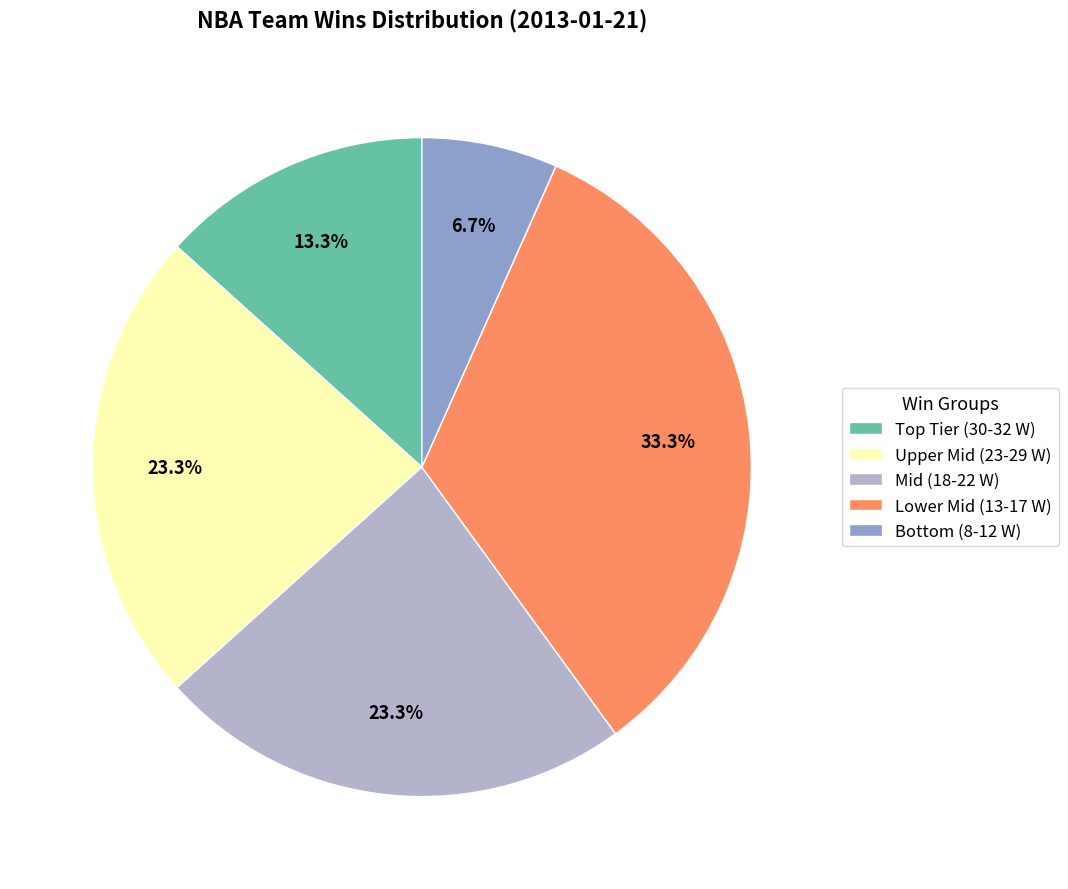

What percentage do Upper Mid (23-29 W) and Lower Mid (13-17 W) together represent?

56.7%